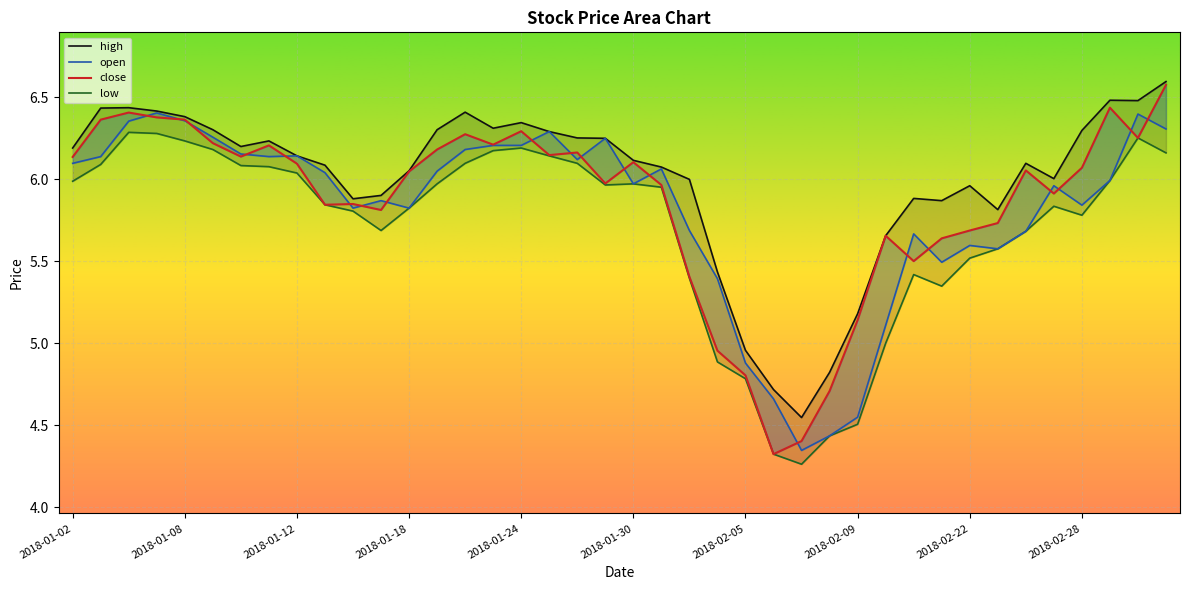

At which category does open reach its first local valley?

2018-01-11